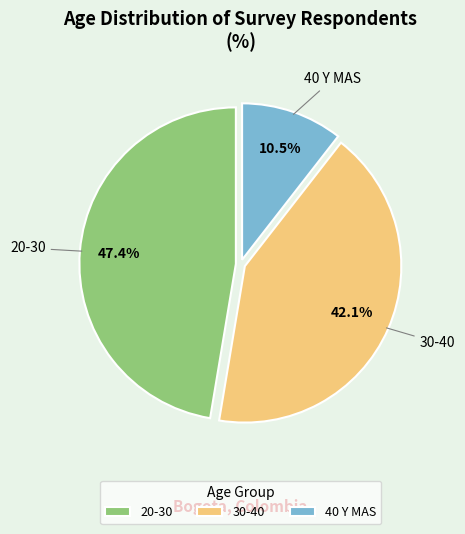

Approximately how many times larger is the value at 20-30 compared to 30-40?

1.1